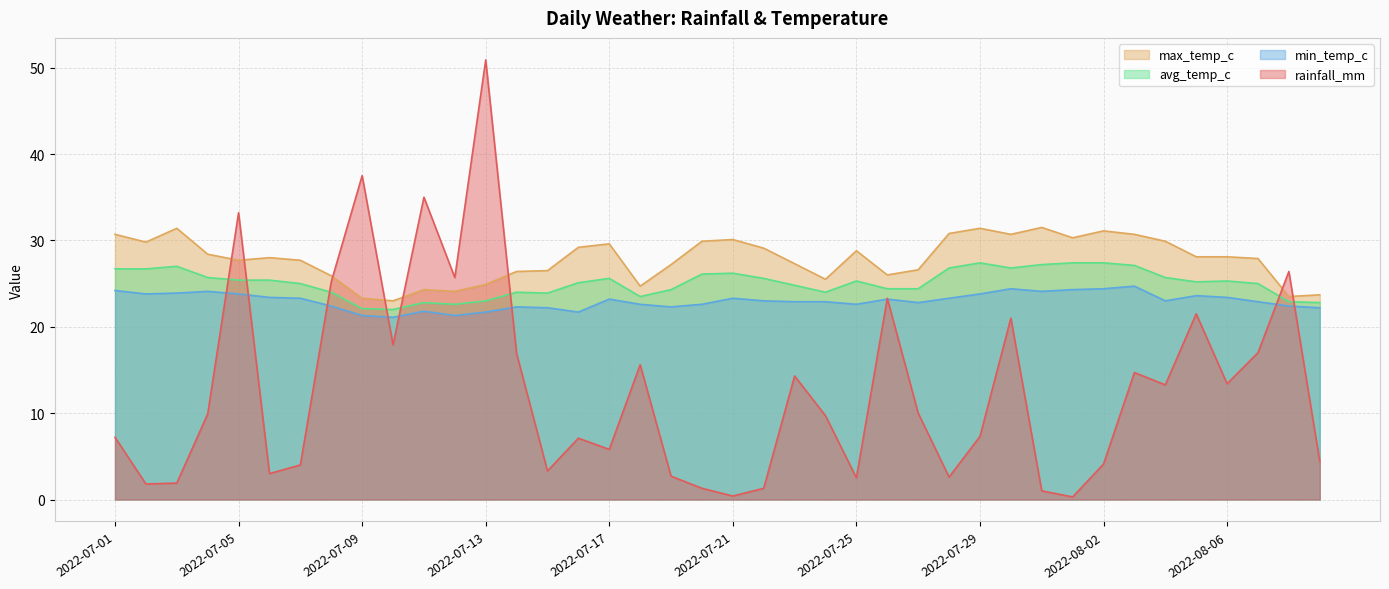

Between 2022-07-21 and 2022-08-06, which series saw the biggest shift?

rainfall_mm